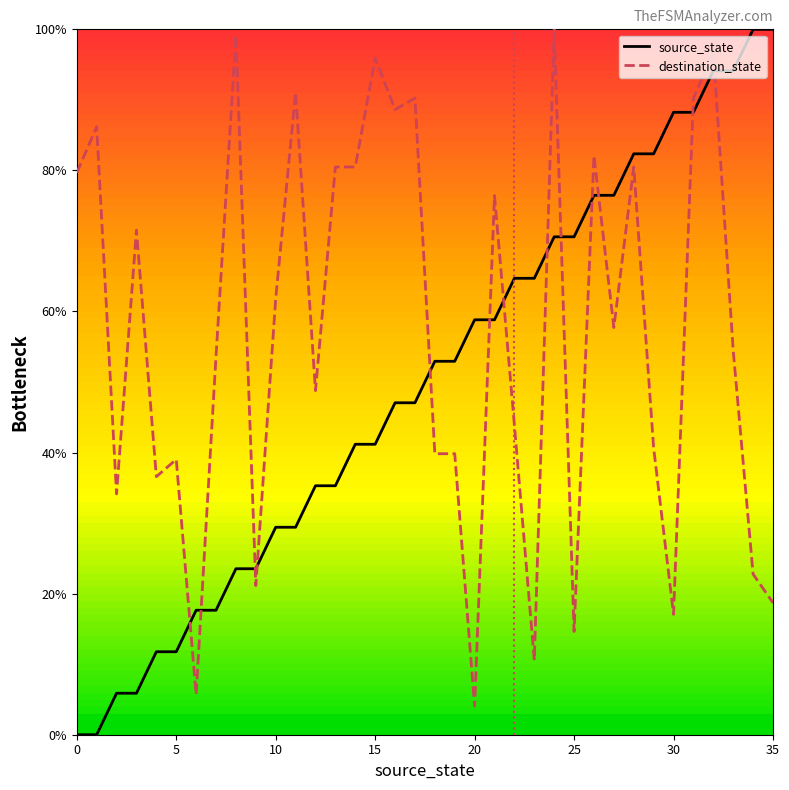

At 20, list the series in order from smallest to largest.

destination_state, source_state